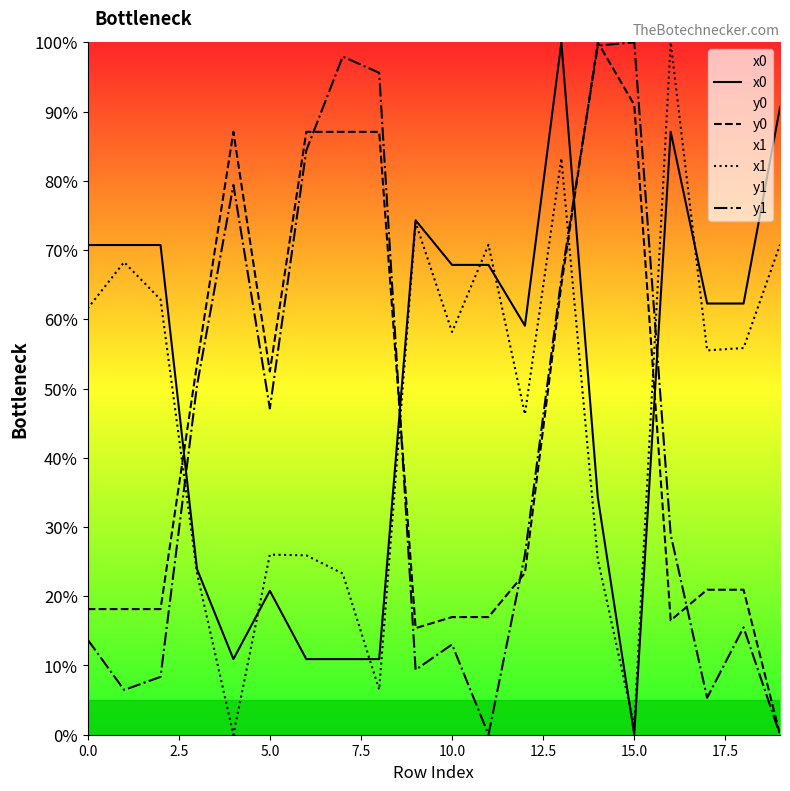

The value of x1 at 10.0 is 37.1. True or false?

False